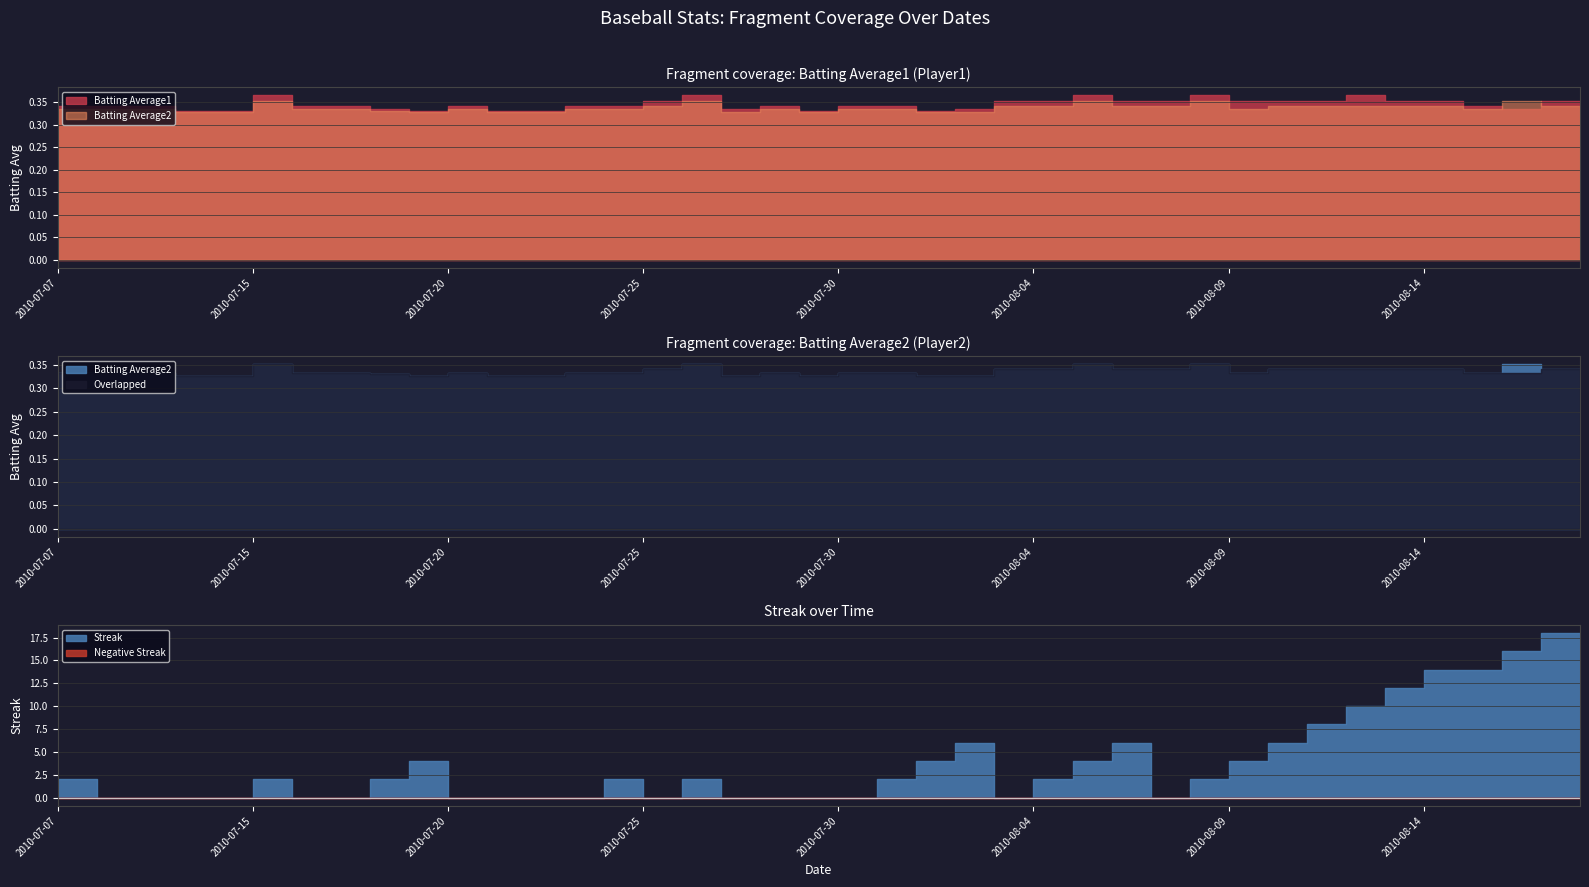

What is the value of the Streak point at the 34th from the left?

10.0